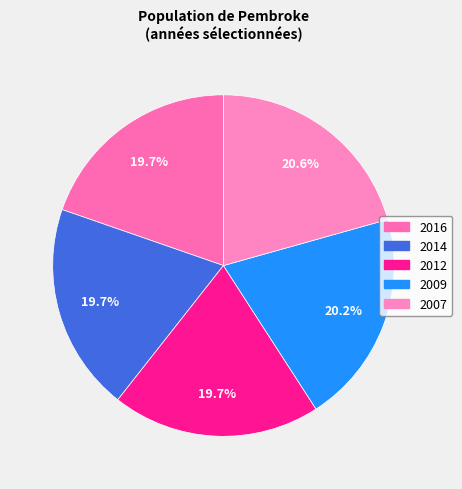

Do 2007 and 2009 together represent more than half of the pie?

No